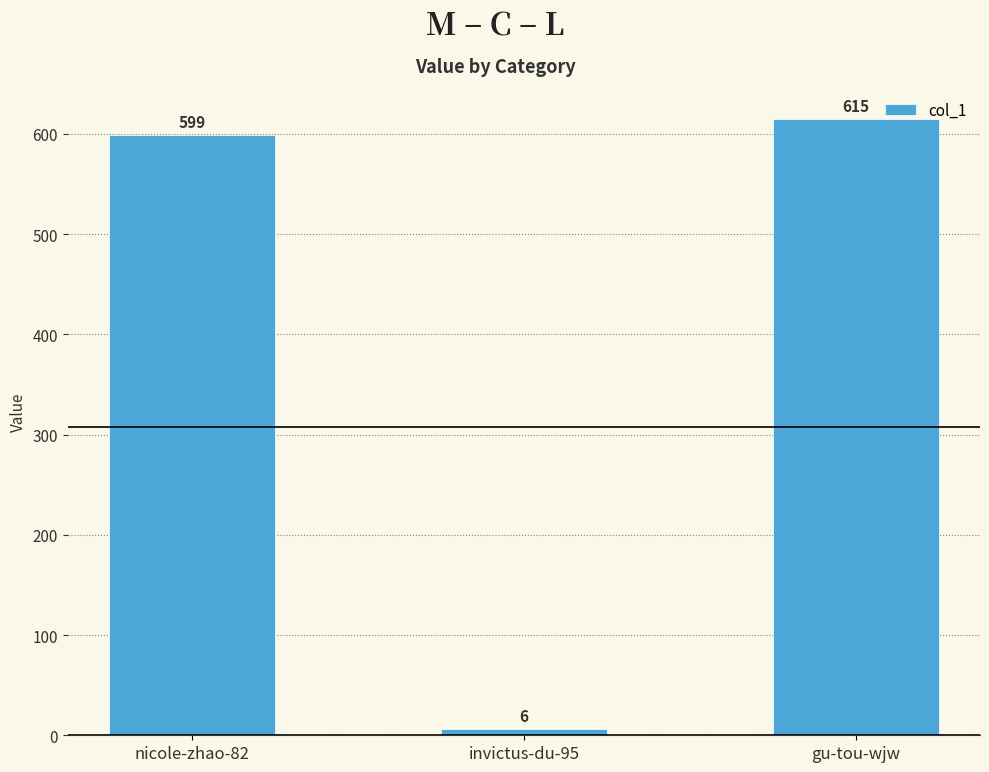

The value at invictus-du-95 is 6. True or false?

True